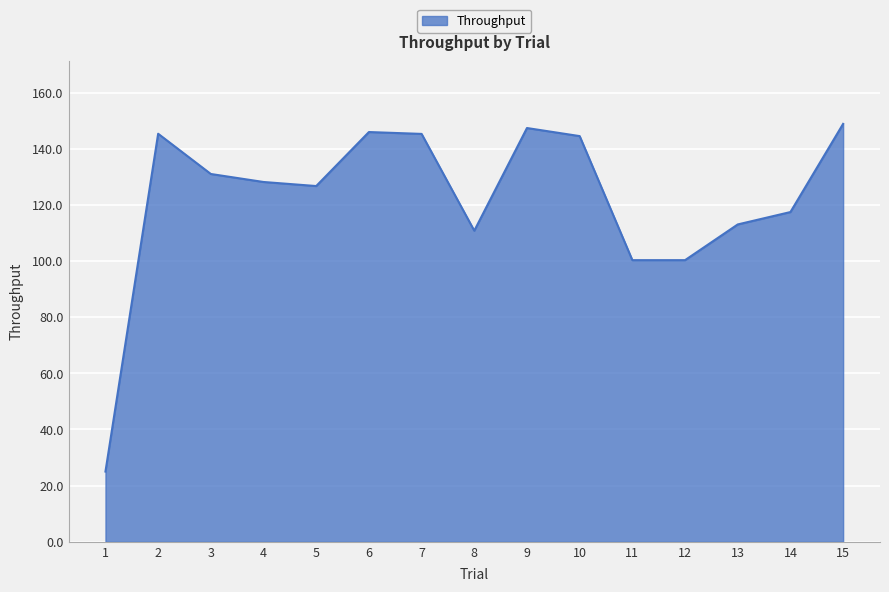

Does the chart have visible grid lines?

Yes